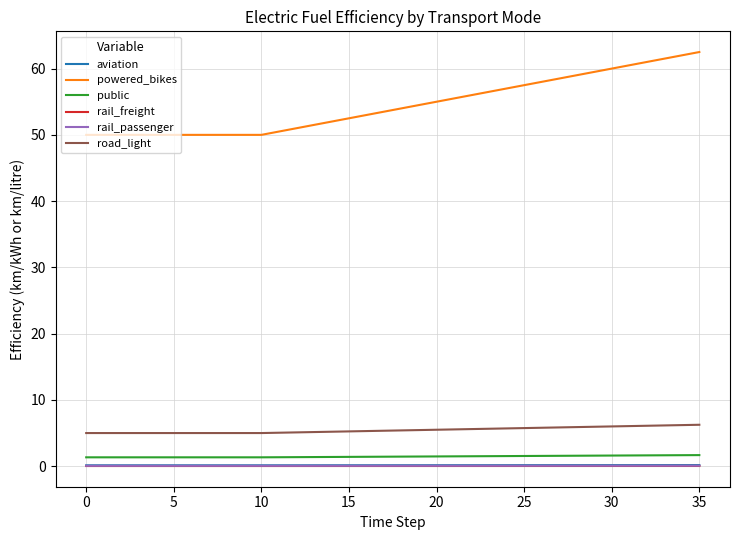

What is the sum of all rail_freight values?

1.0